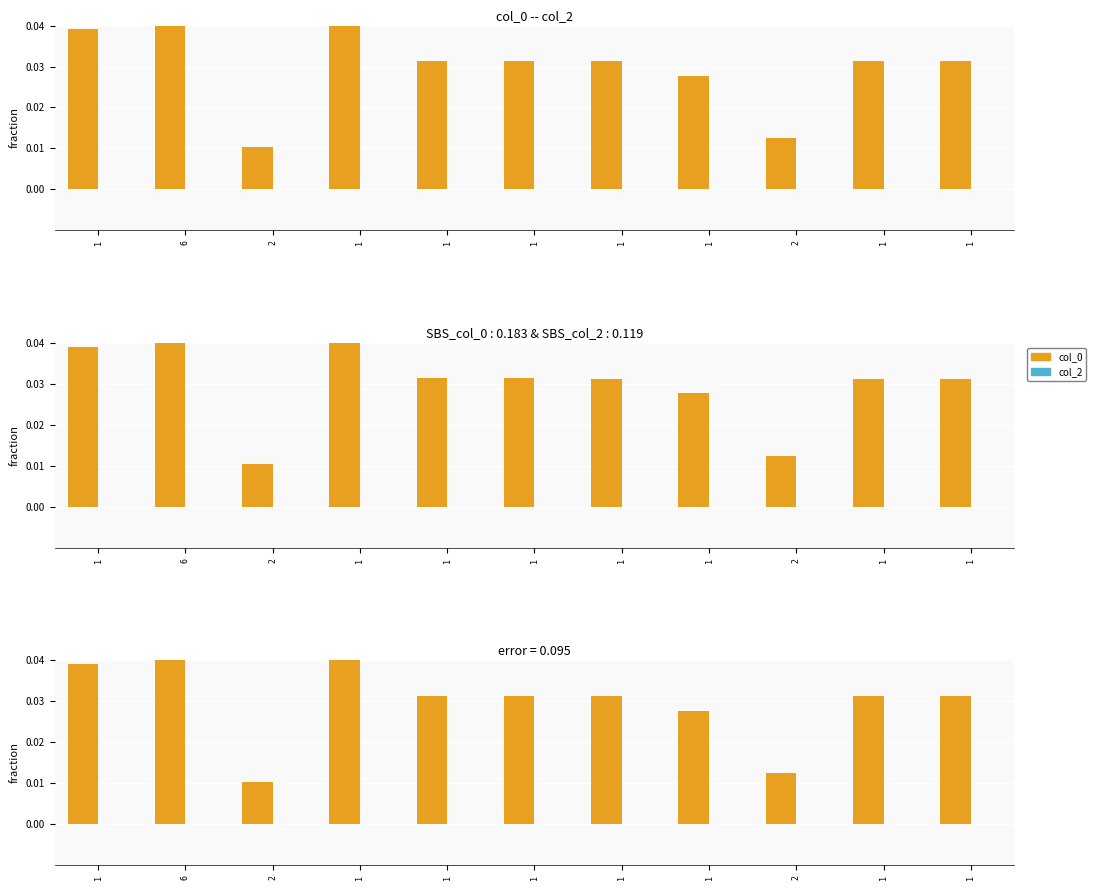

Is the value of col_2 at 1 greater than the value of col_0 at 2?

No